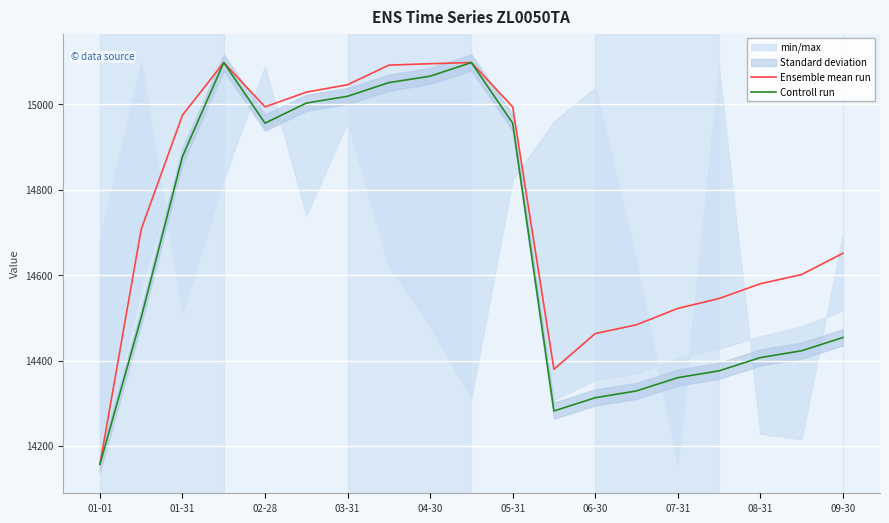

At how many categories does at least one series exceed 14746?

9